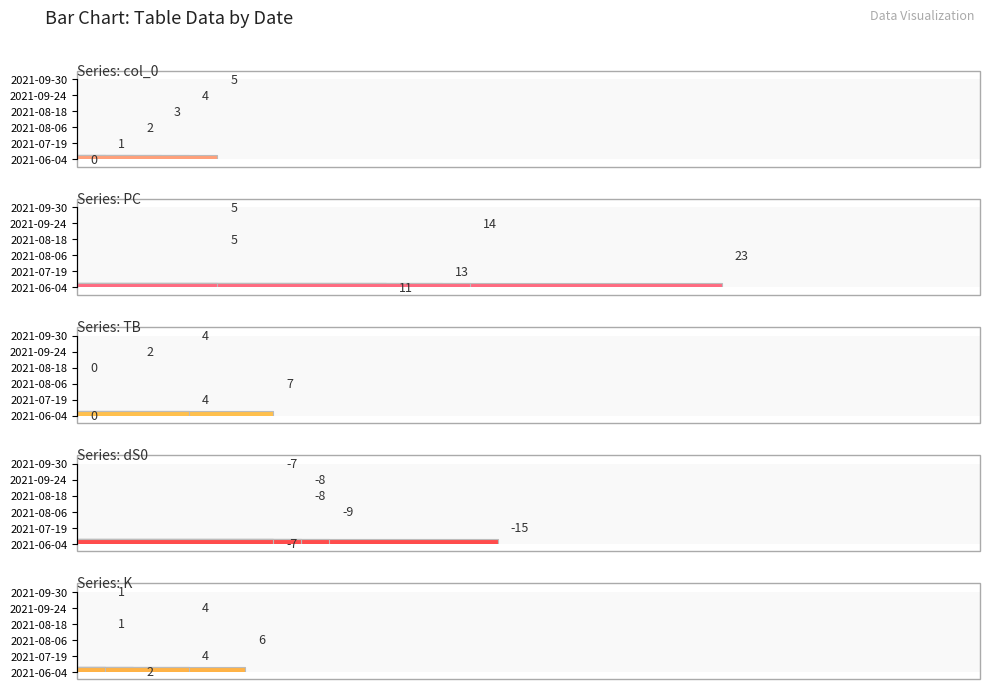

How many series are shown in this chart?

5